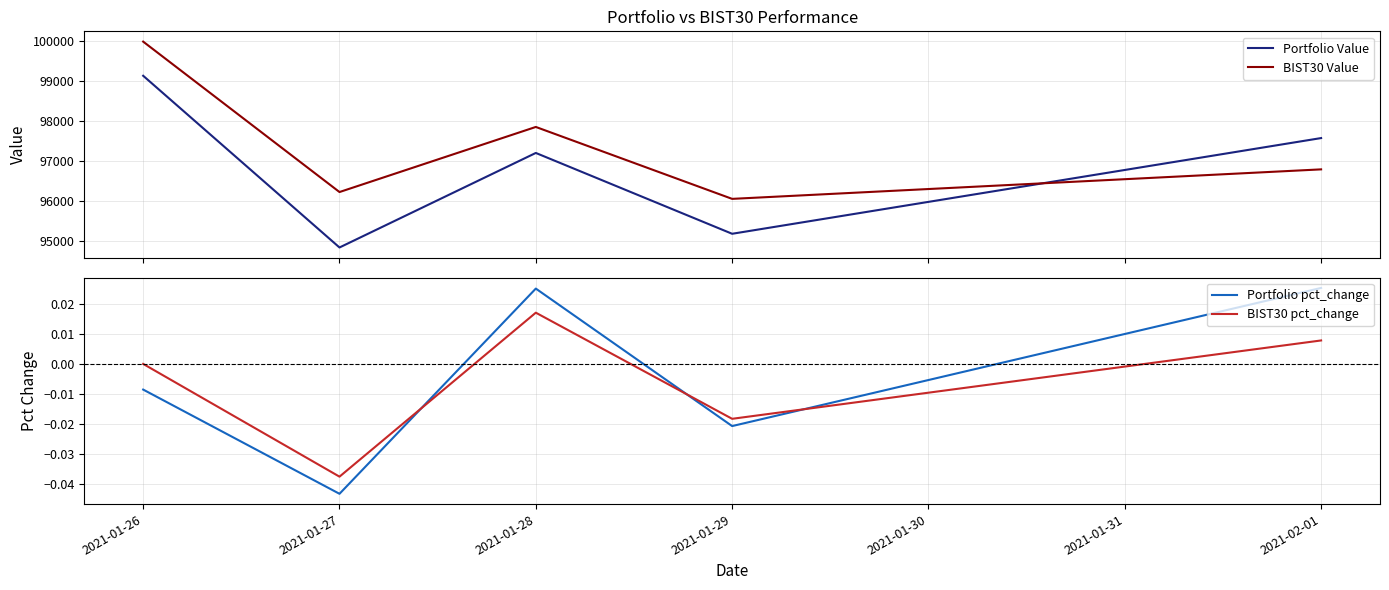

What is the difference between the maximum and minimum values in the BIST30 Value series?

3939.9